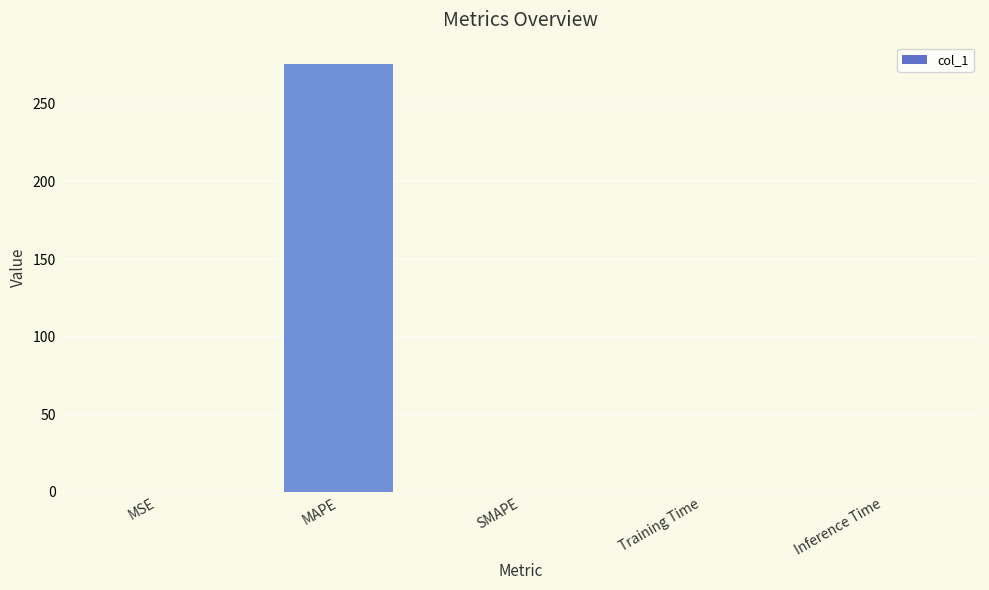

What is the sum of all values?

275.6